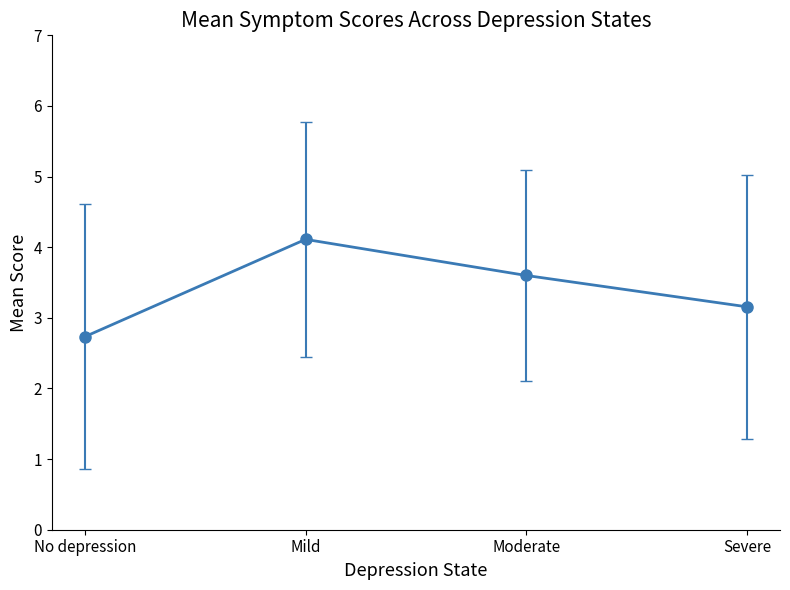

Reading left to right, what are all the values shown in this chart?

2.7	4.1	3.6	3.2